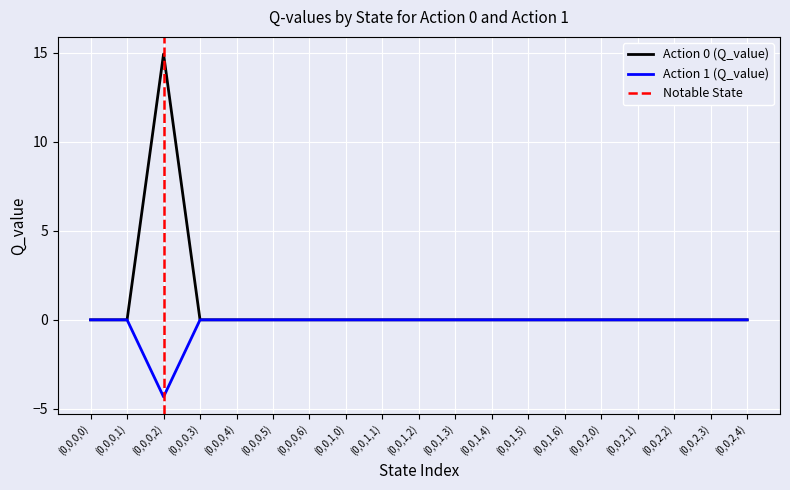

What is the label of the 13th point from the left?

(0,0,1,5)